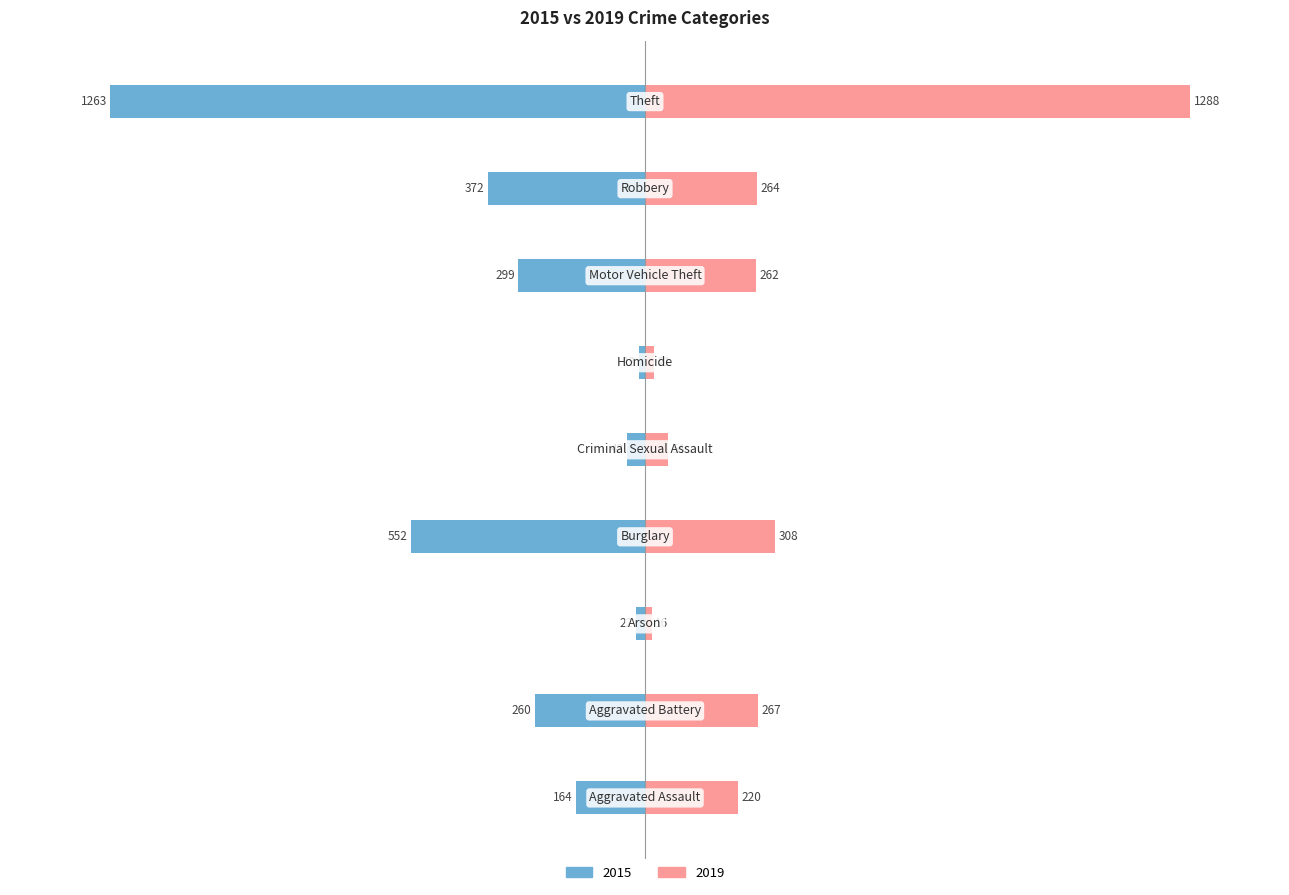

Is it true that 2019 equals 347 at Motor Vehicle Theft?

False